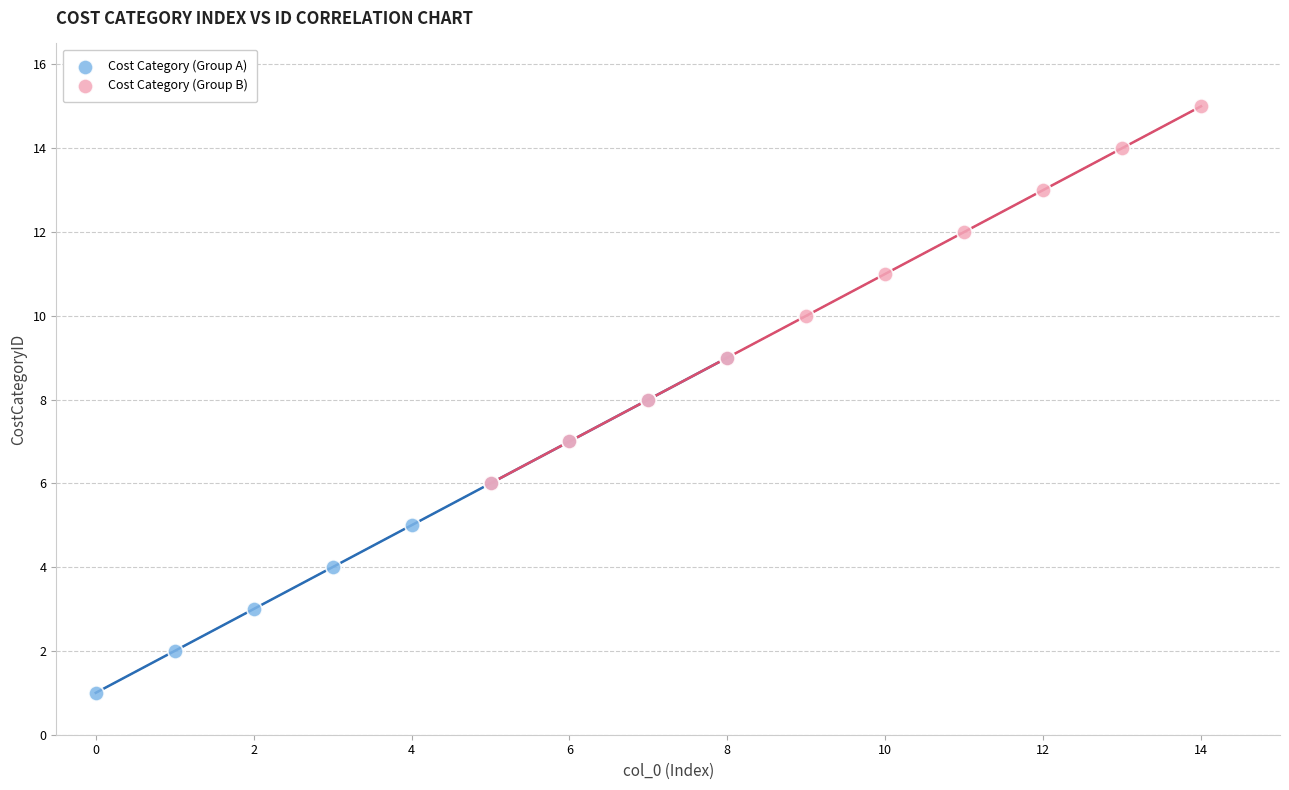

Which series reaches the maximum Y coordinate?

Cost Category (Group B)